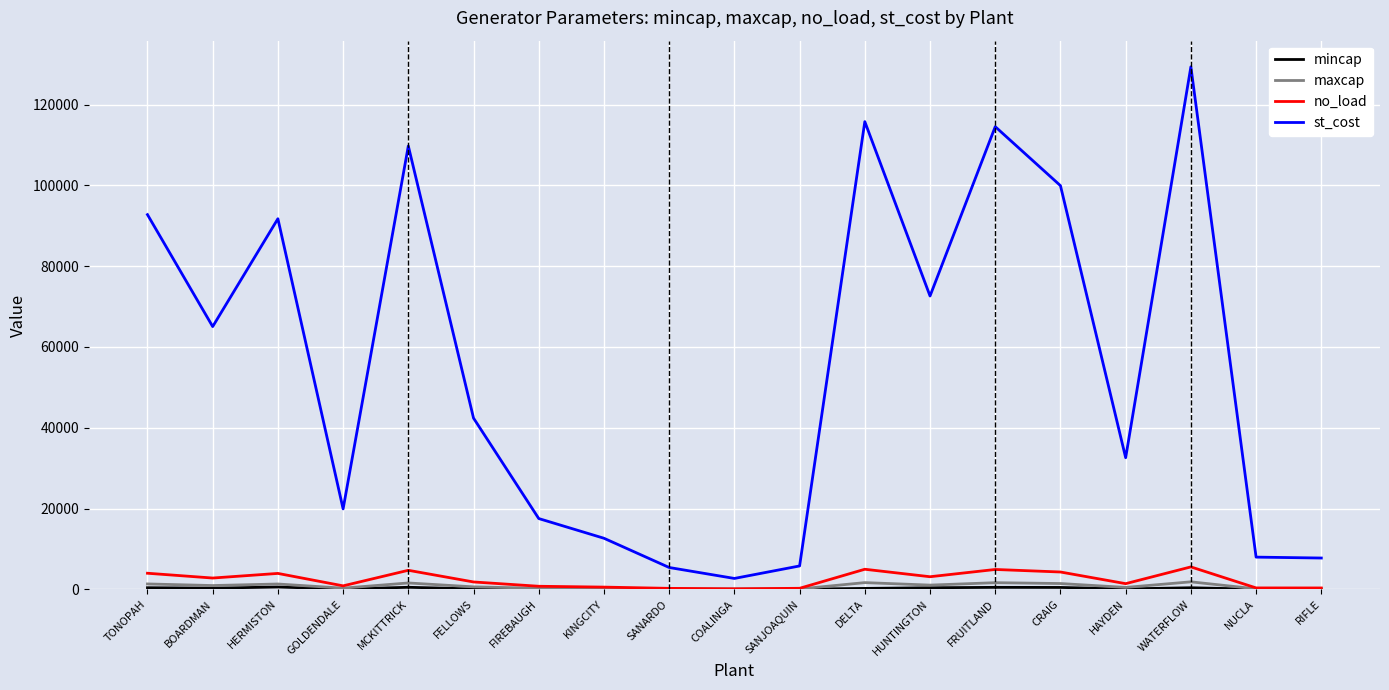

What is the greatest value displayed?

129360.0